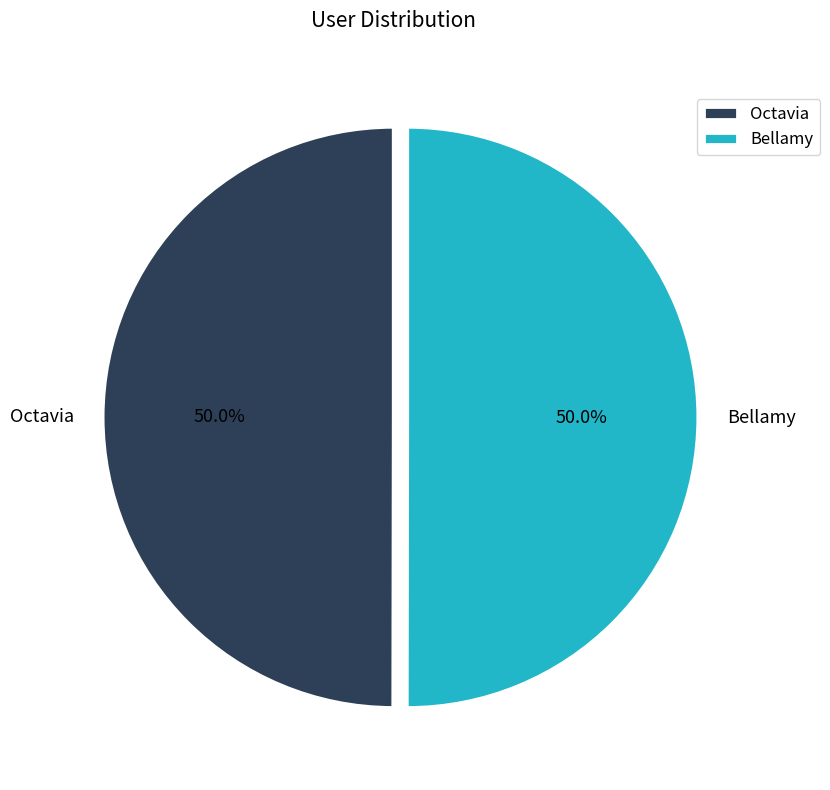

To the nearest percent, what percentage of the pie is Bellamy?

50%